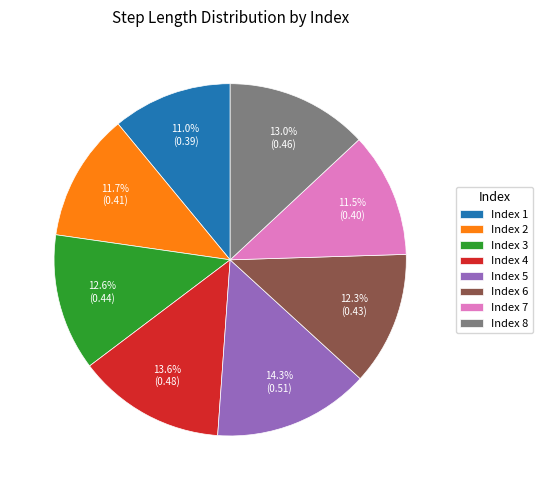

What percentage is NOT represented by Index 6?

87.7%